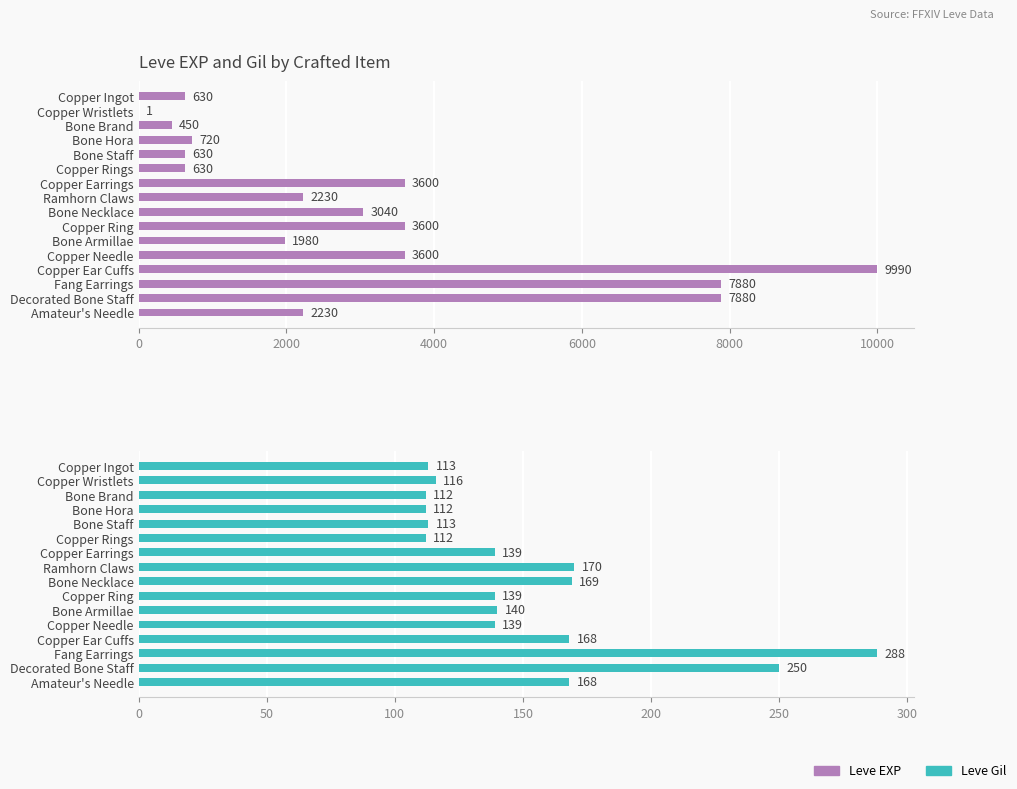

At how many categories does at least one series exceed 1105?

10